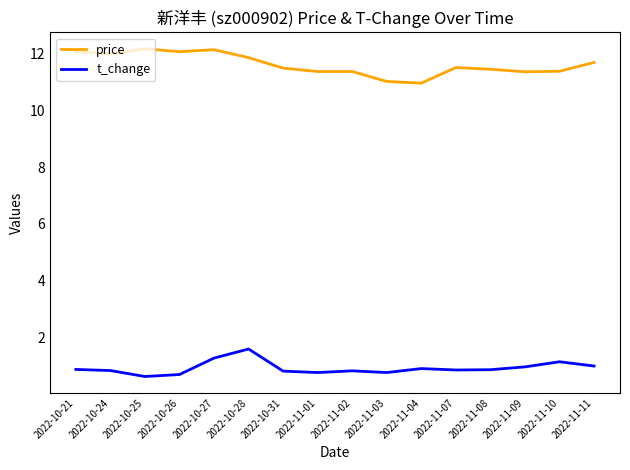

Between 2022-10-21 and 2022-10-27, which series saw the biggest shift?

t_change